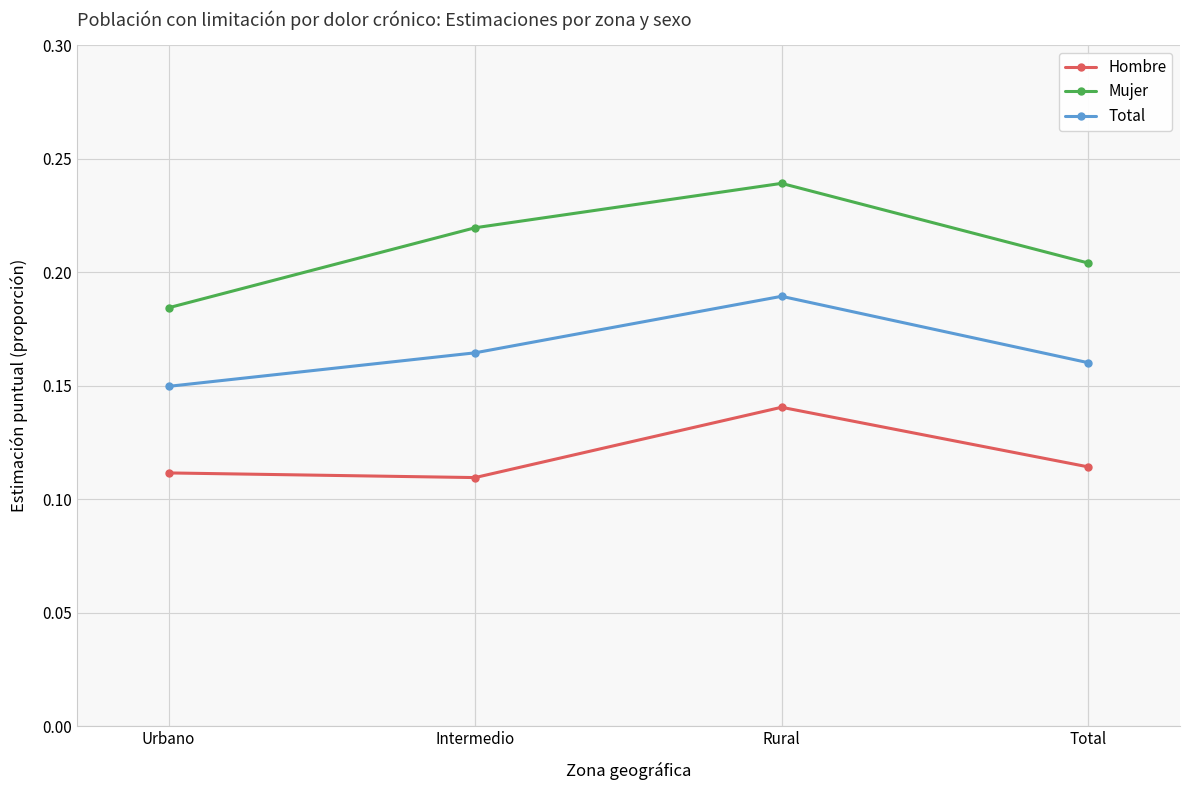

In Mujer, how many points are higher than both neighbors (excluding endpoints)?

1